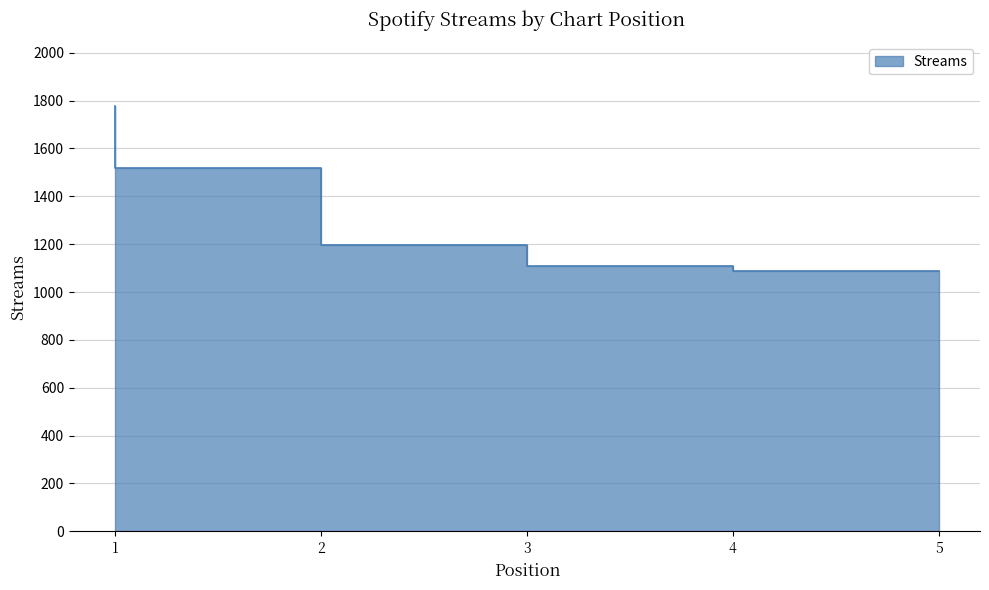

True or false: the data shows 449 at 4.

False